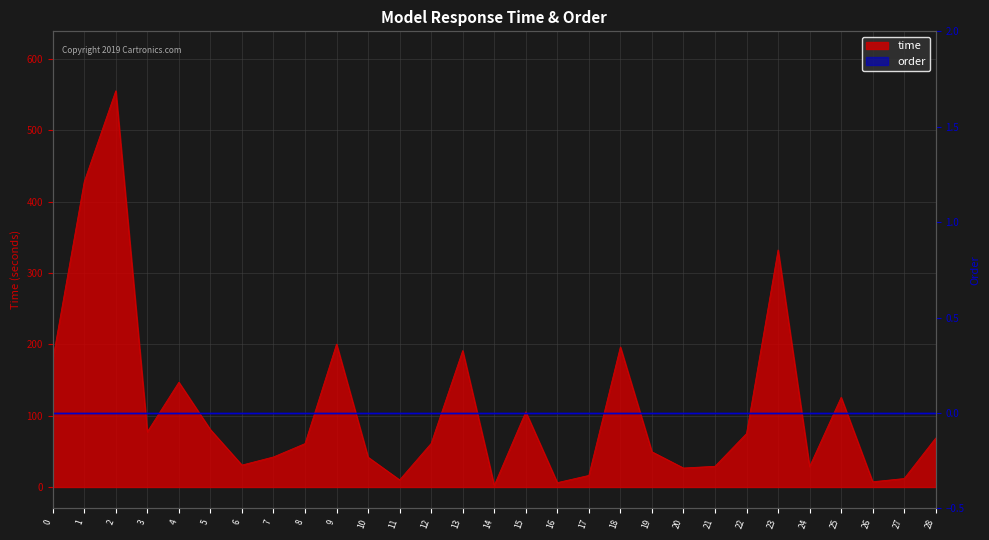

What is the minimum value shown in the chart?

2.2